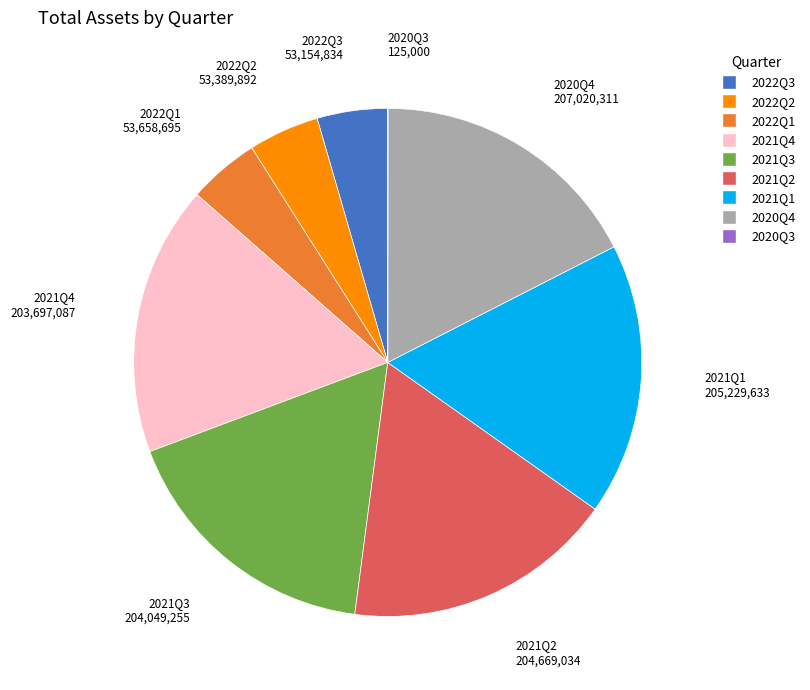

Does any single category account for the majority?

No